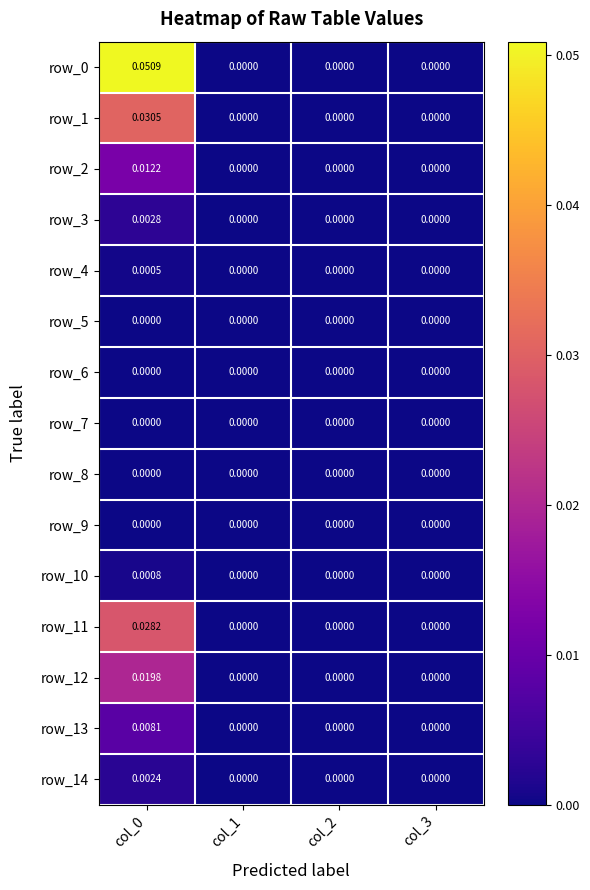

Is the value of row_10 at col_0 greater than the value of row_8 at col_0?

Yes